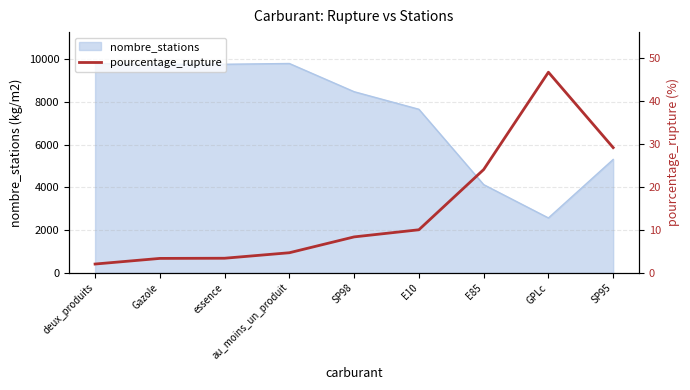

Where is the first local maximum?

GPLc